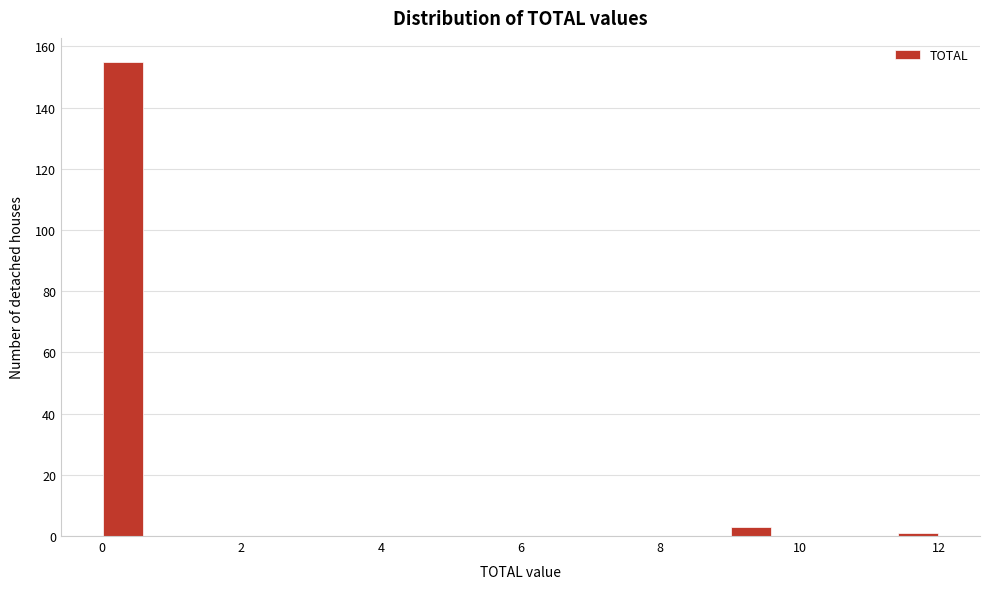

Read against the x-axis, roughly where is the centre of the tallest bar?

0.4